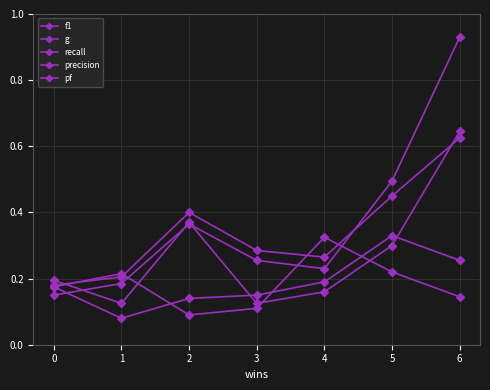

At how many categories does at least one series exceed 0?

7